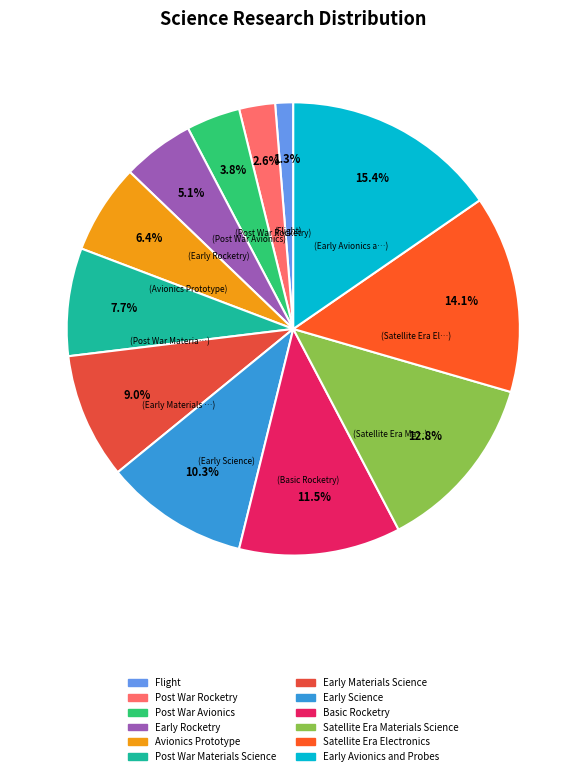

Count the number of slices in the pie.

12